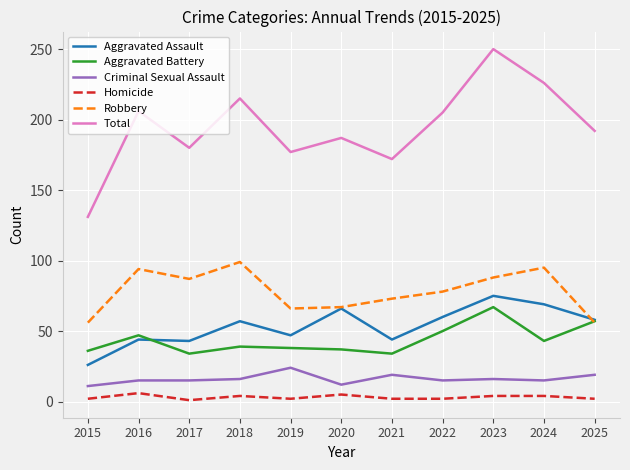

At which category is the sum across all series the highest?

2023